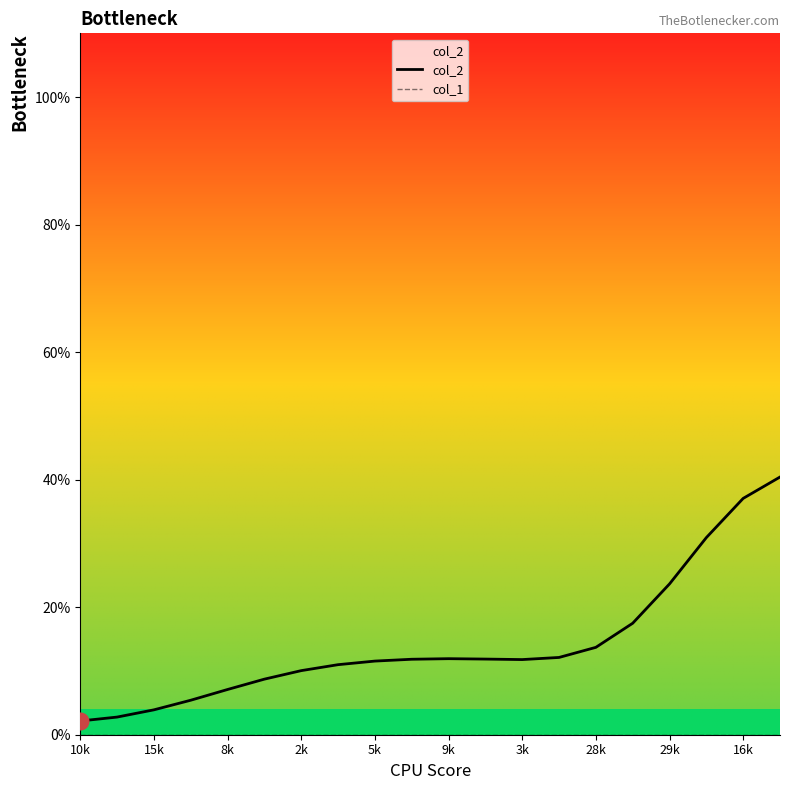

Does the chart have visible grid lines?

No